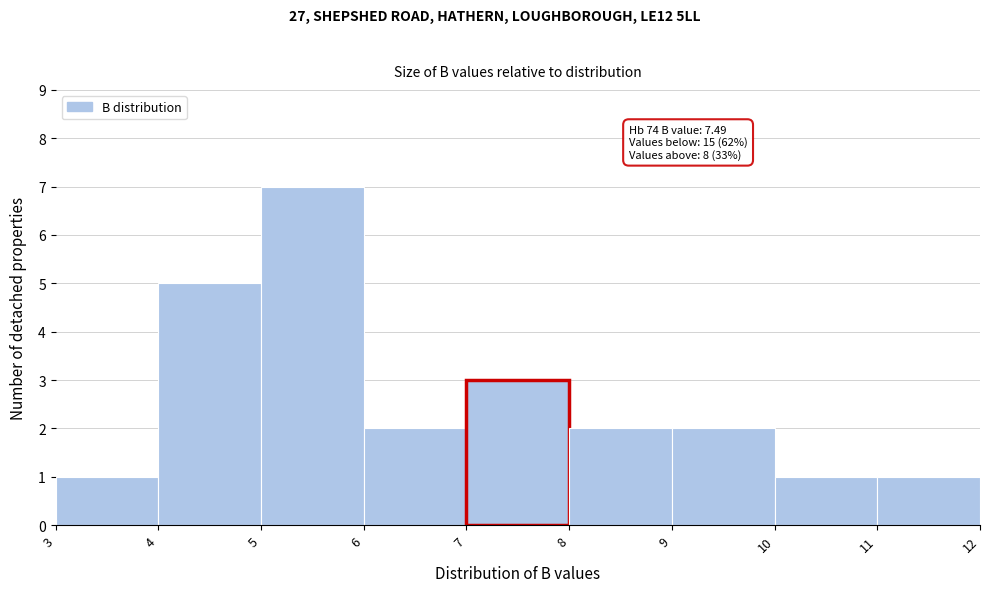

Over which range of the x-axis is the bar tallest?

5 to 6